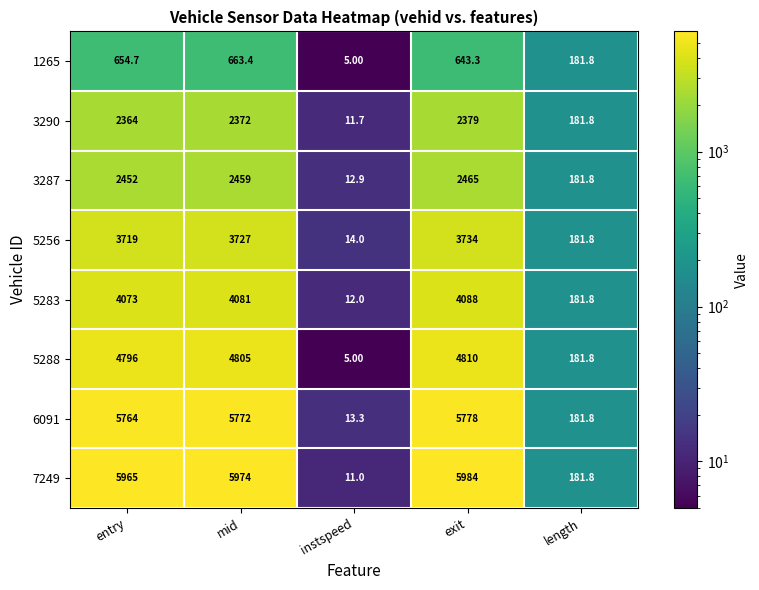

Rank the categories by 5283 value from lowest to highest.

instspeed, length, entry, mid, exit